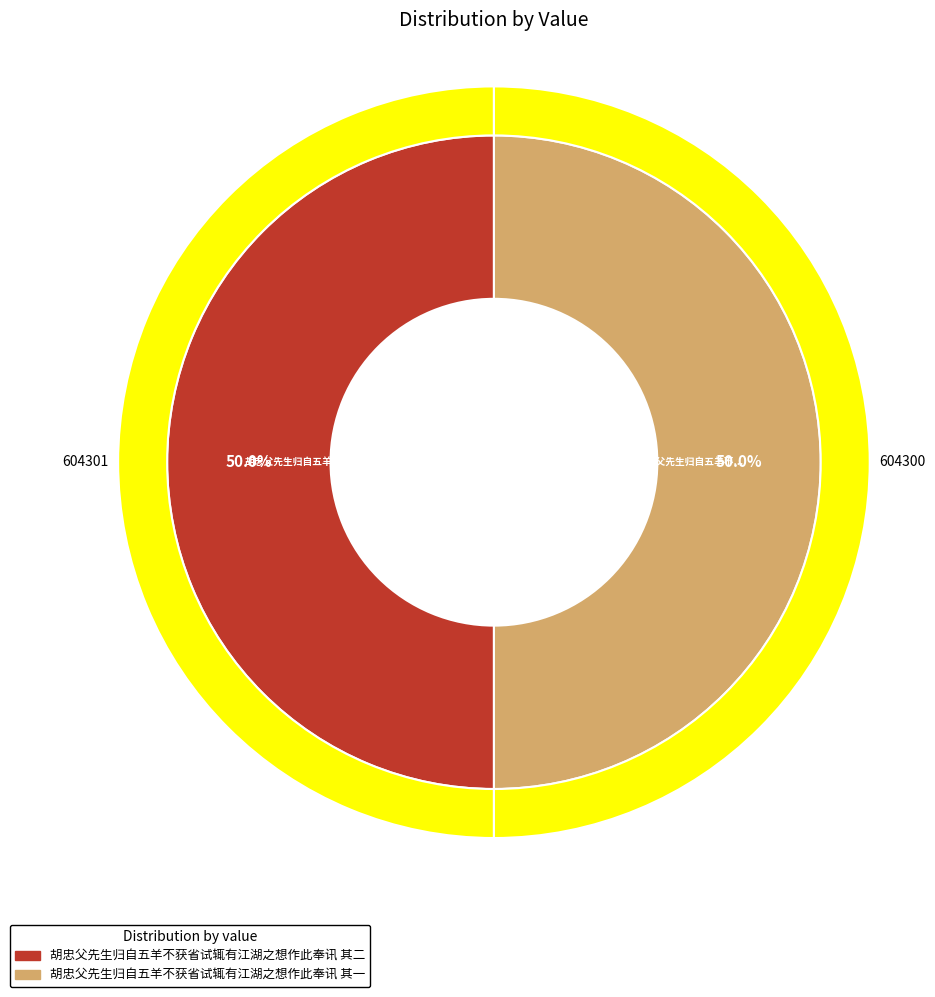

Rank the categories by value from lowest to highest.

胡忠父先生归自五羊不获省试辄有江湖之想作此奉讯 其一, 胡忠父先生归自五羊不获省试辄有江湖之想作此奉讯 其二